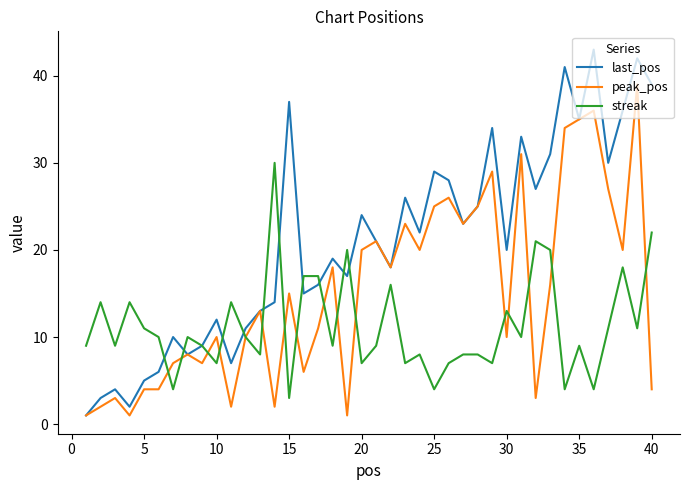

What is the maximum value shown in the chart?

43